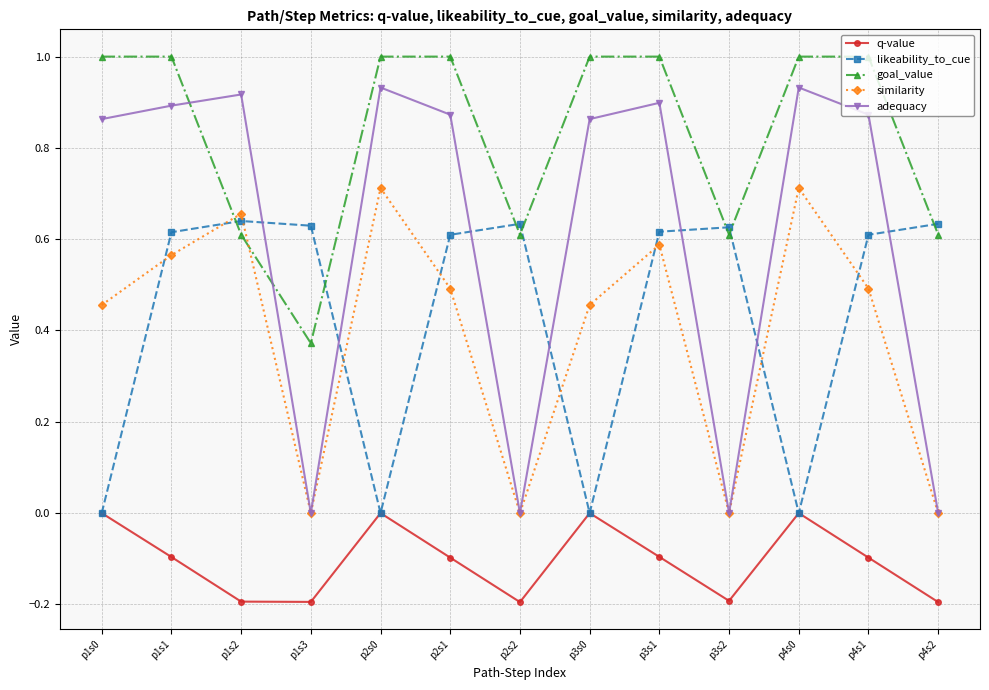

True or false: similarity has a value of -0.2 at p3s2.

False